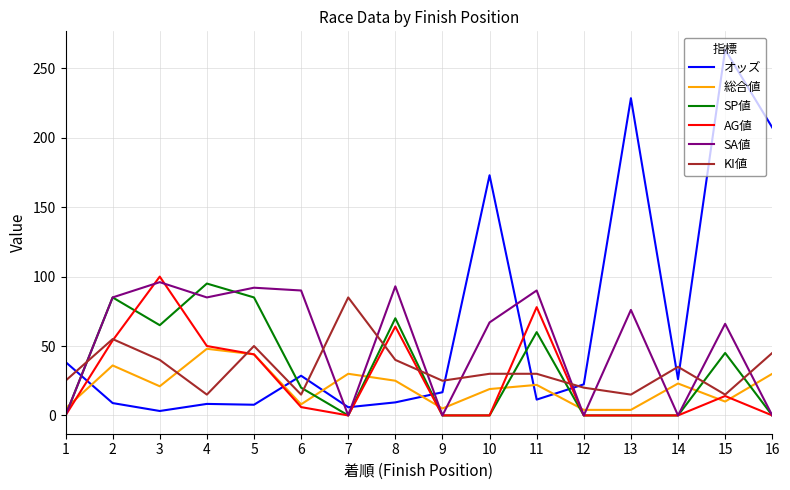

Between 12 and 13, which series saw the biggest shift?

オッズ